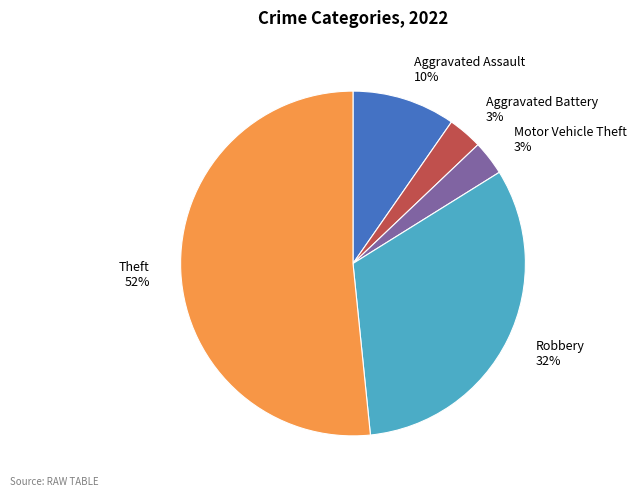

Which slice represents more than half of the pie?

Theft